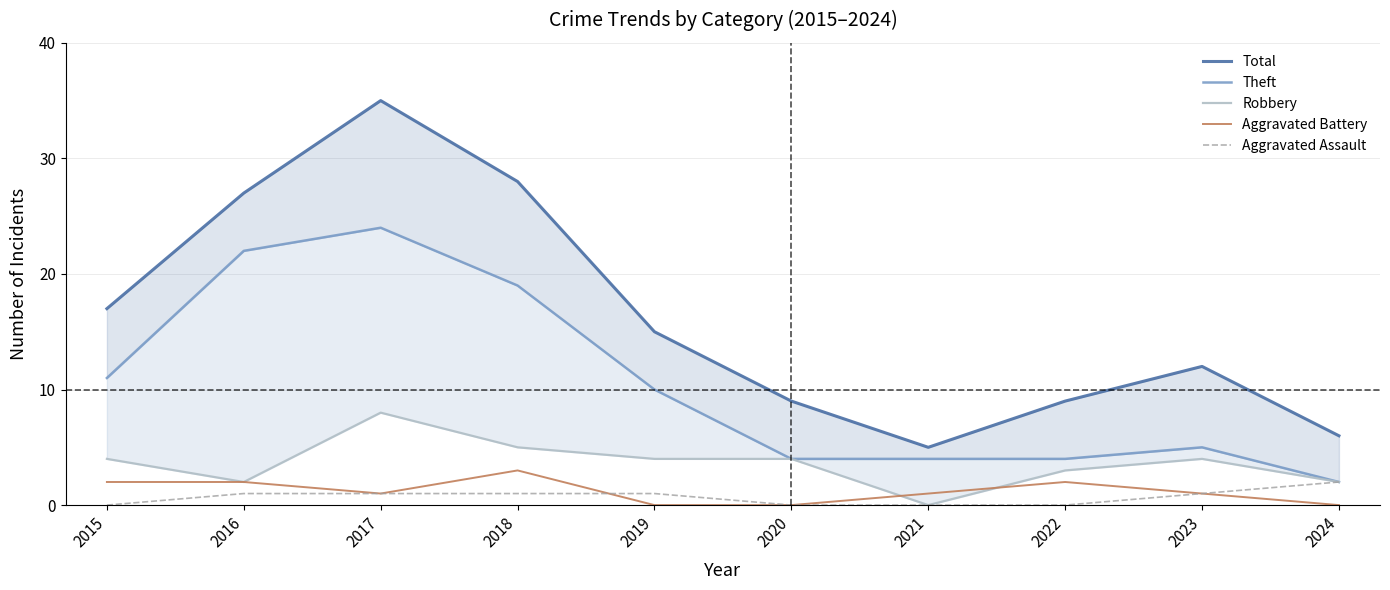

Which series has the largest total across all categories?

Total